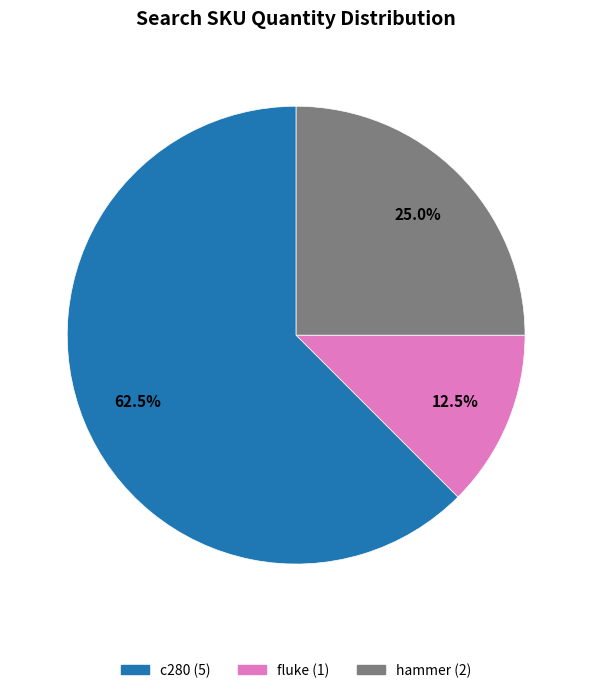

To the nearest percent, what is the combined percentage of c280 and fluke?

75%